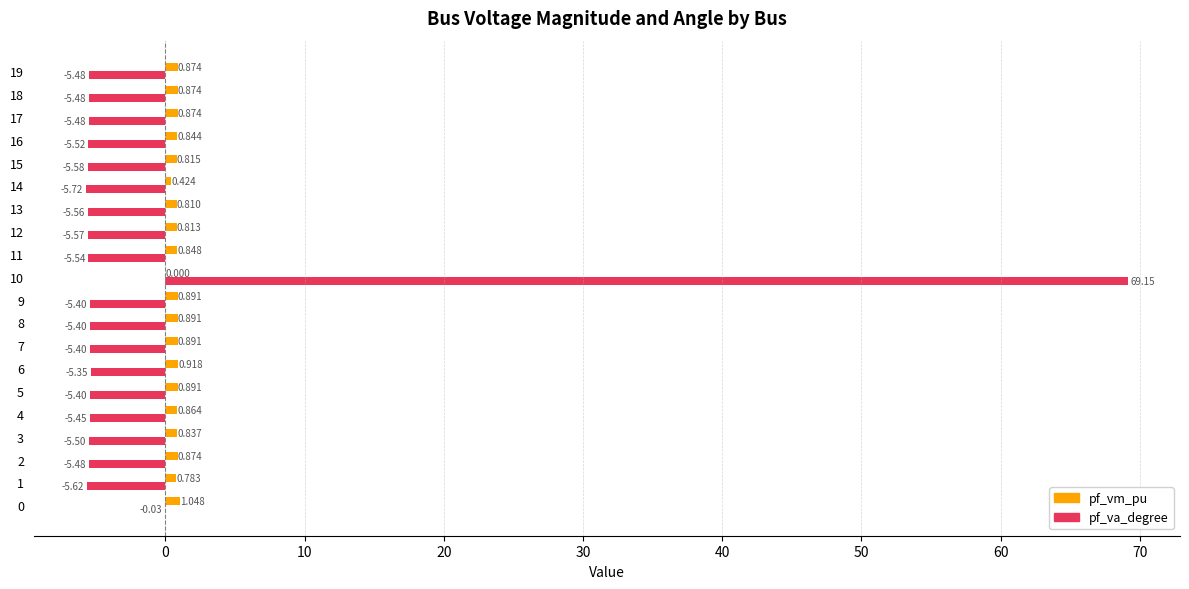

What is the total value across all series at 10?

69.2